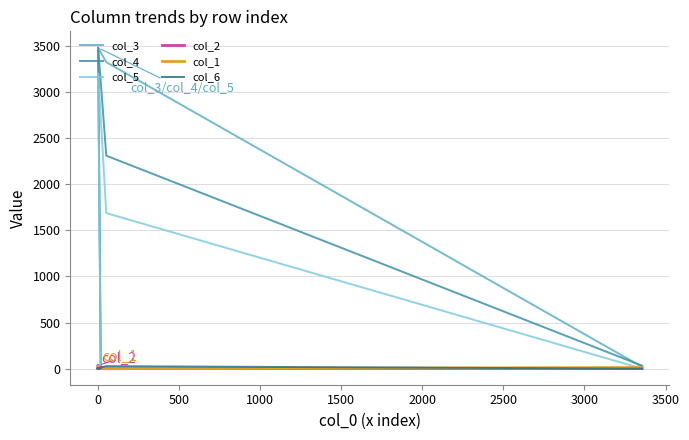

Is the value of col_3 at −500 greater than the value of col_4 at −500?

Yes